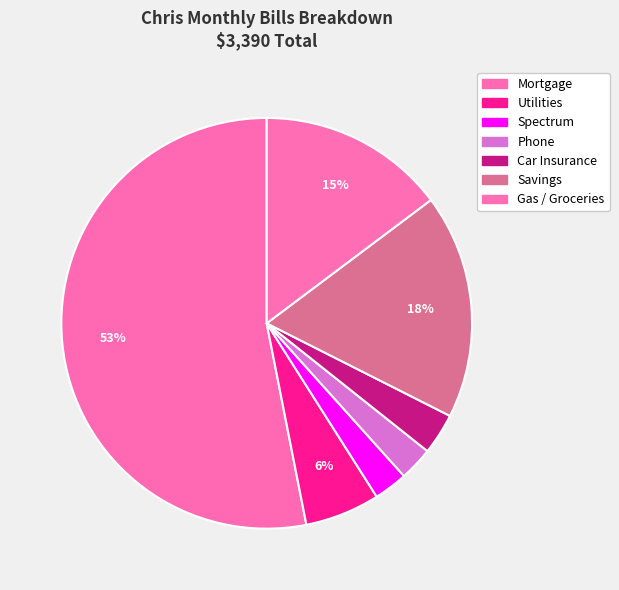

Count the number of slices in the pie.

7